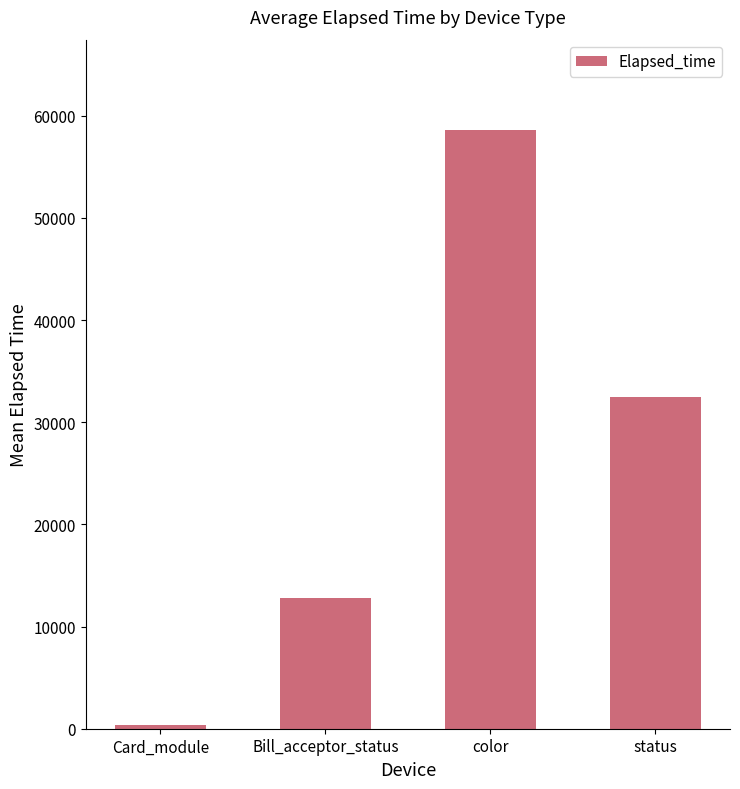

What is the approximate value at Bill_acceptor_status?

12798.0